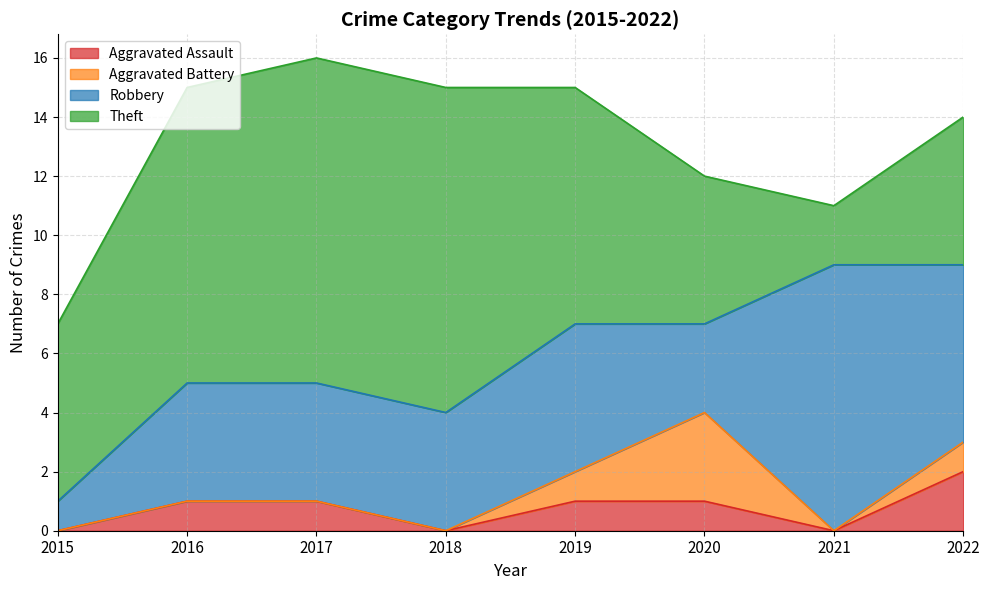

What are all the series names shown in the legend?

Aggravated Assault, Aggravated Battery, Robbery, Theft